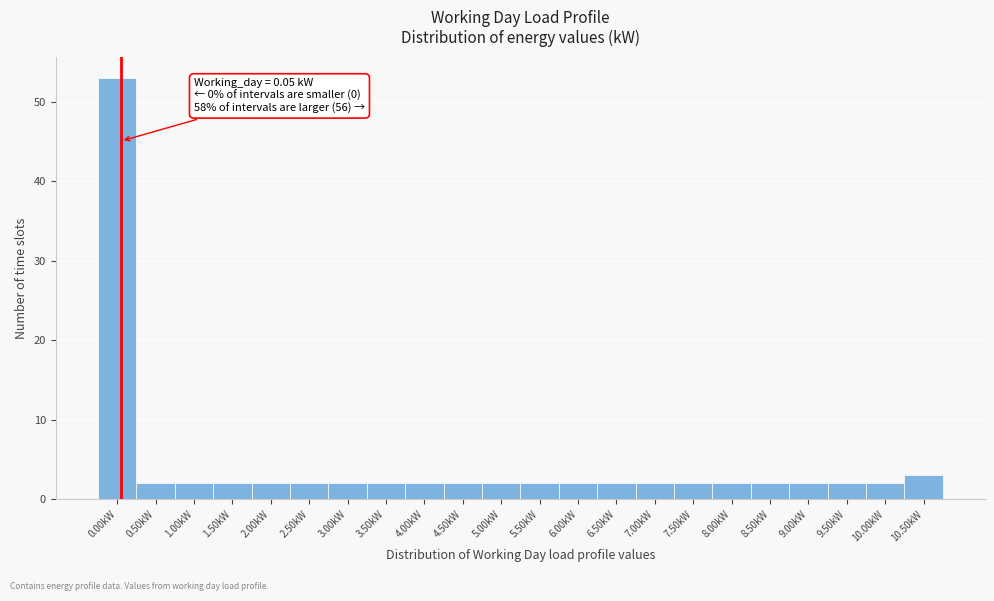

Reading left to right, what are all the values shown in this chart?

0.00kW=53	0.50kW=2	1.00kW=2	1.50kW=2	2.00kW=2	2.50kW=2	3.00kW=2	3.50kW=2	4.00kW=2	4.50kW=2	5.00kW=2	5.50kW=2	6.00kW=2	6.50kW=2	7.00kW=2	7.50kW=2	8.00kW=2	8.50kW=2	9.00kW=2	9.50kW=2	10.00kW=2	10.50kW=3